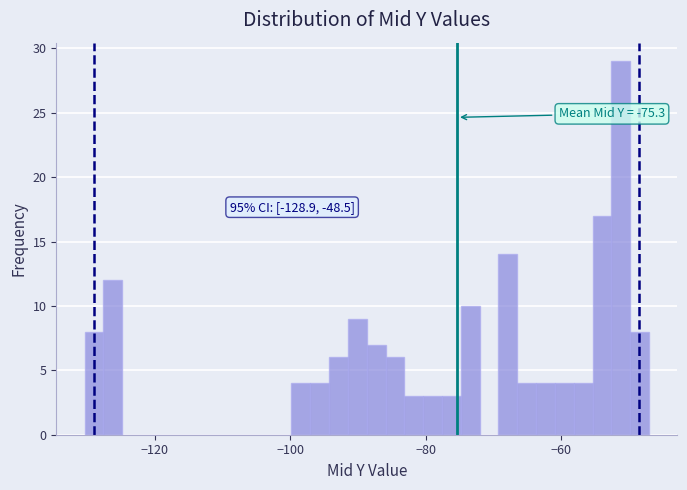

Read against the x-axis, roughly where is the centre of the tallest bar?

-52